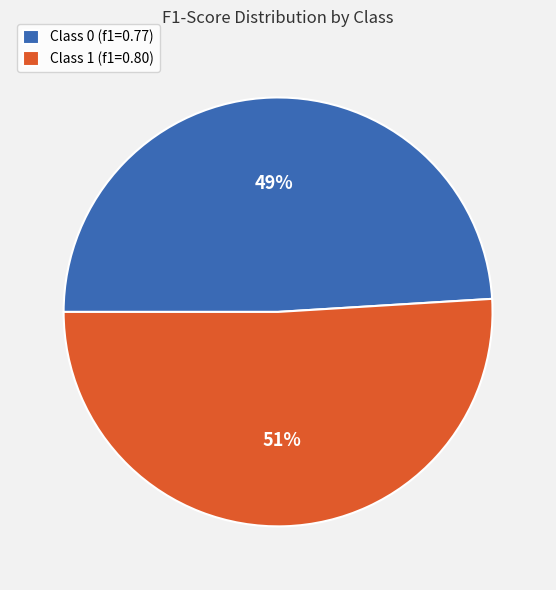

What percentage is the Class 1 (f1=0.80) slice, to the nearest percent?

51%